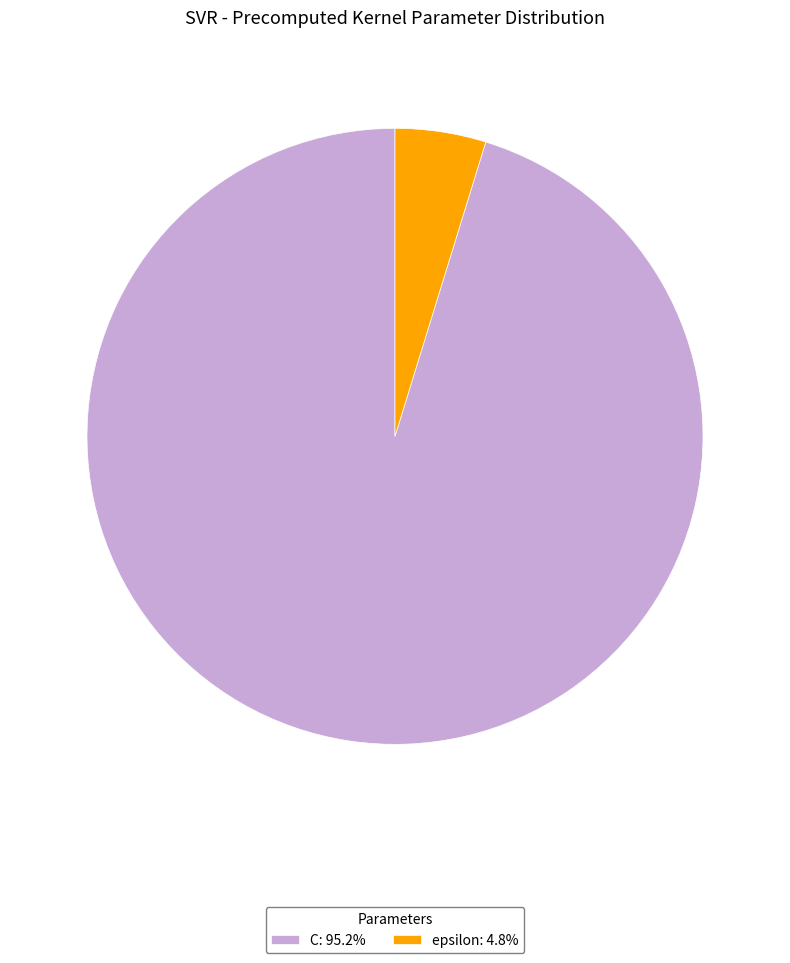

How many segments does this pie chart have?

2